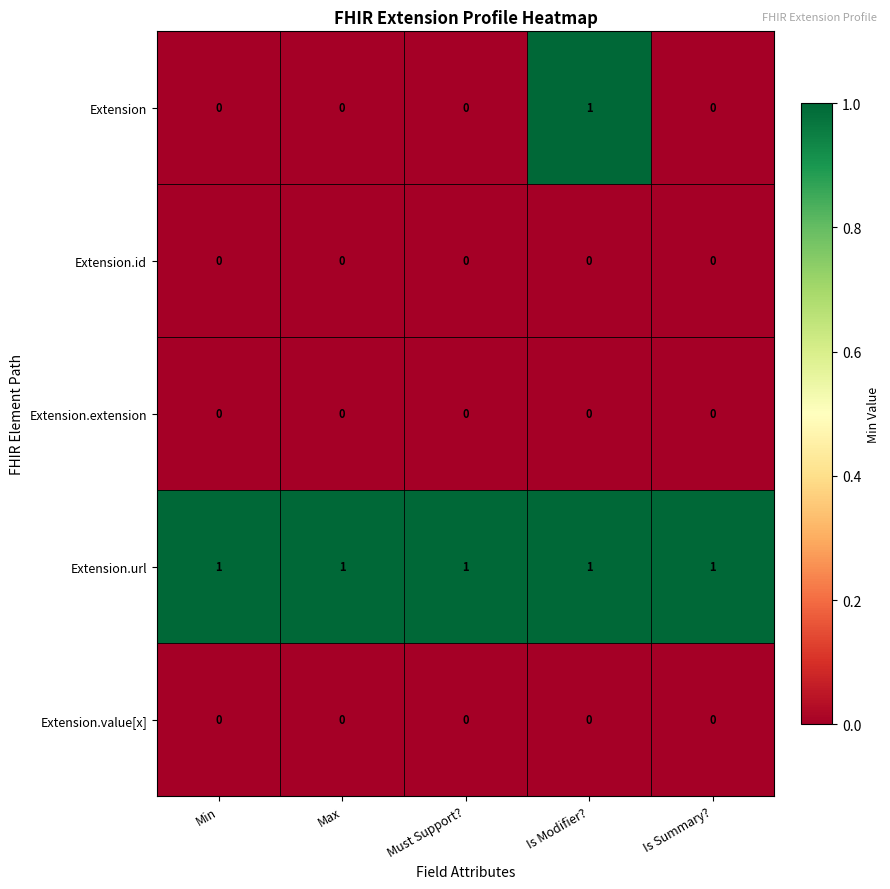

Which series has the widest spread of values?

Extension